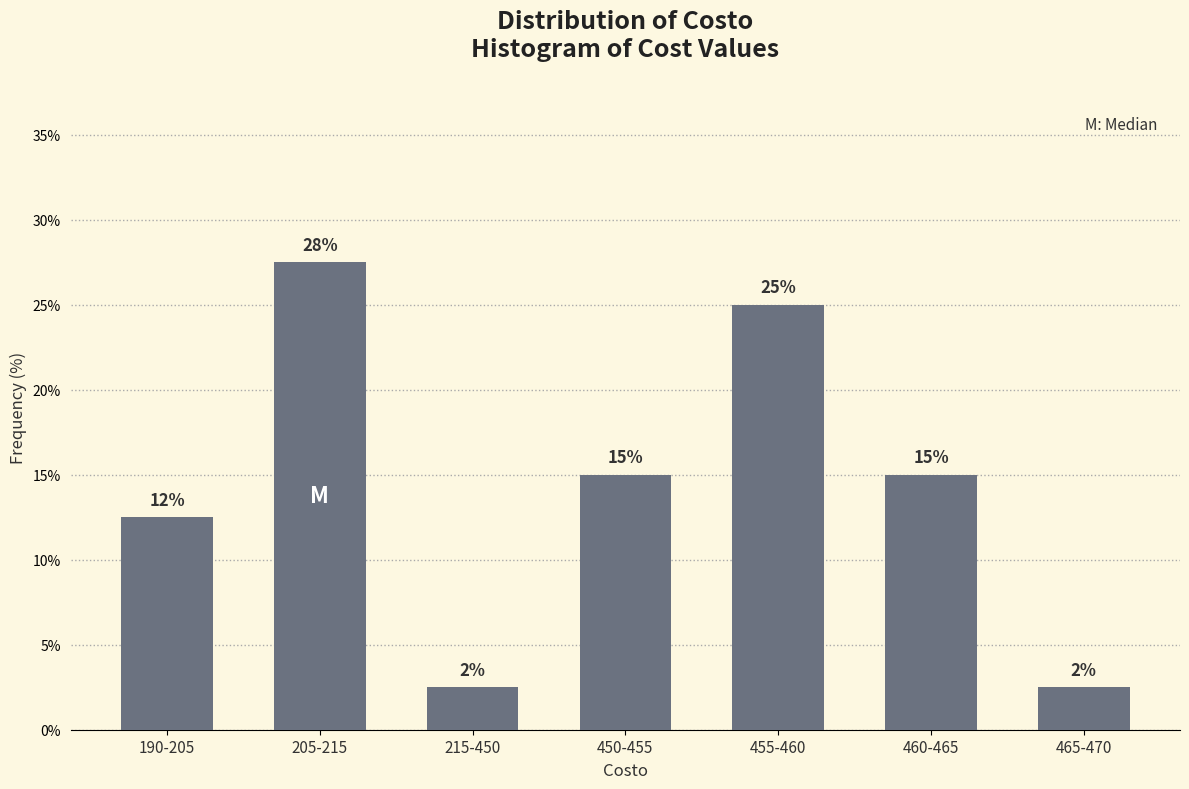

How many bars are there in total?

7